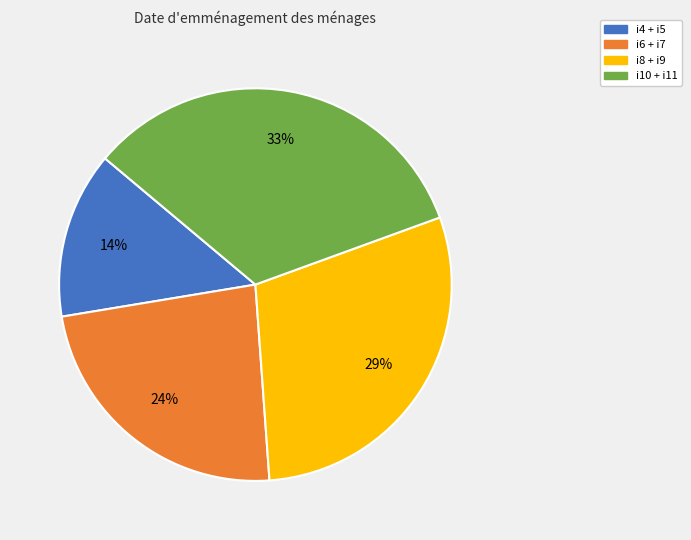

Do i8 + i9 and i10 + i11 together represent more than half of the pie?

Yes